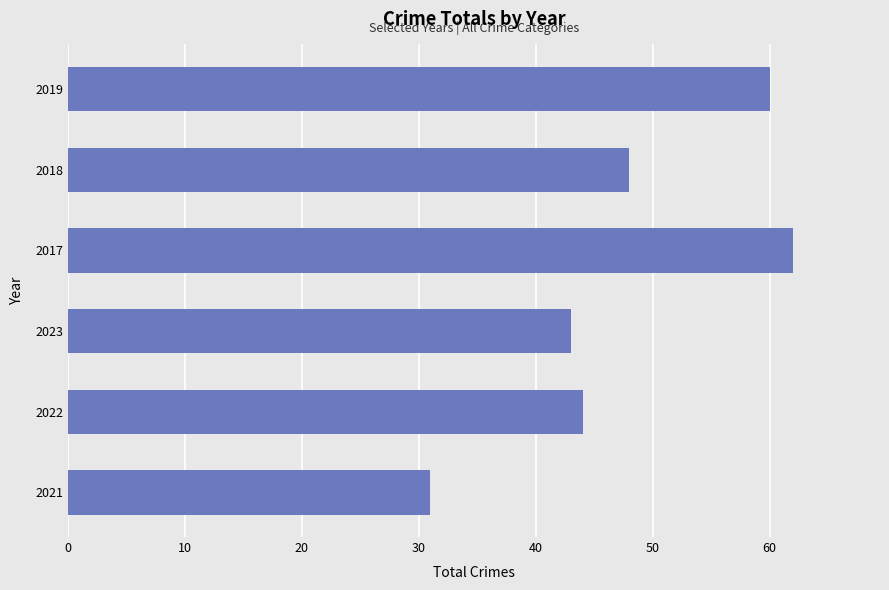

Reading bottom to top, list all the values displayed in this chart.

31	44	43	62	48	60